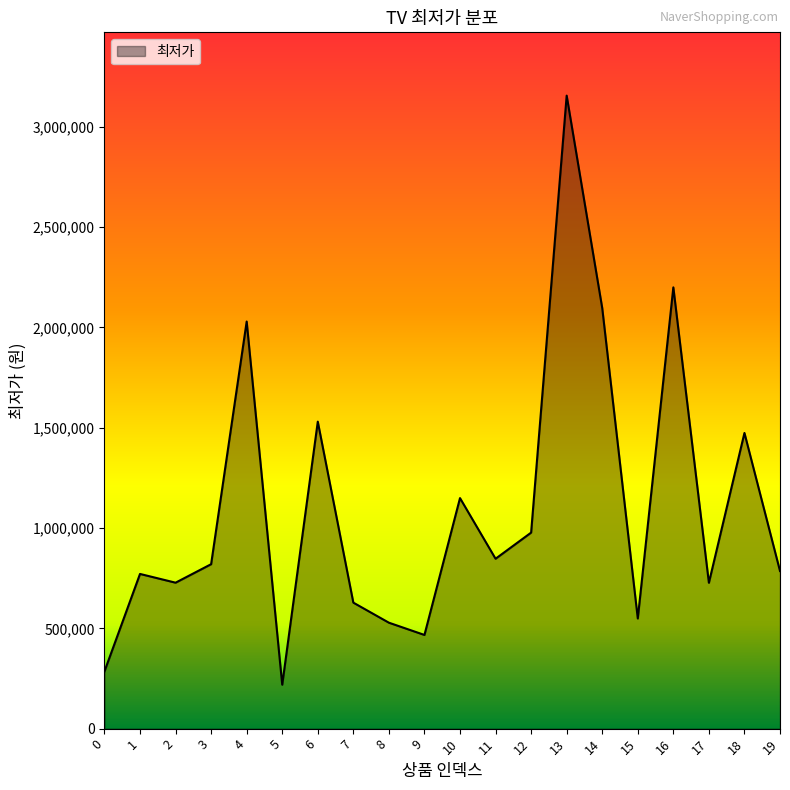

What is the minimum value shown in the chart?

219000